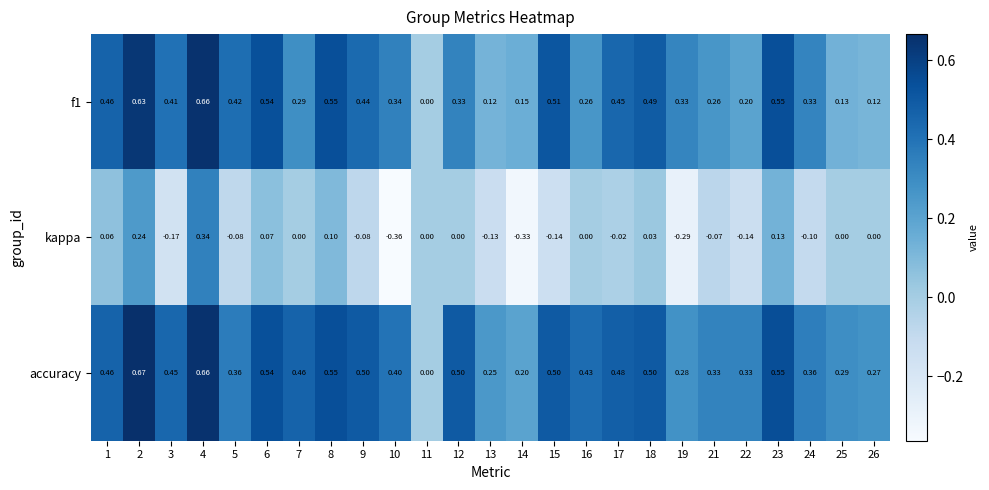

Which series has the largest total across all categories?

accuracy